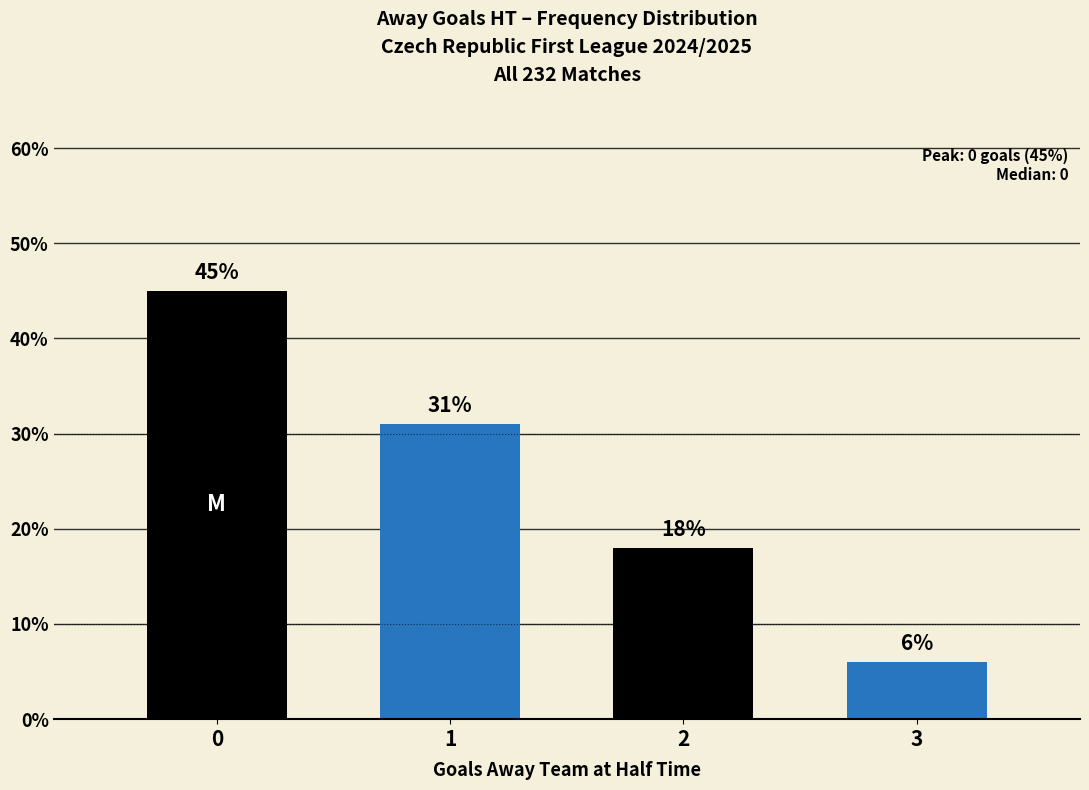

What is the approximate value at 2, to the nearest 10?

20